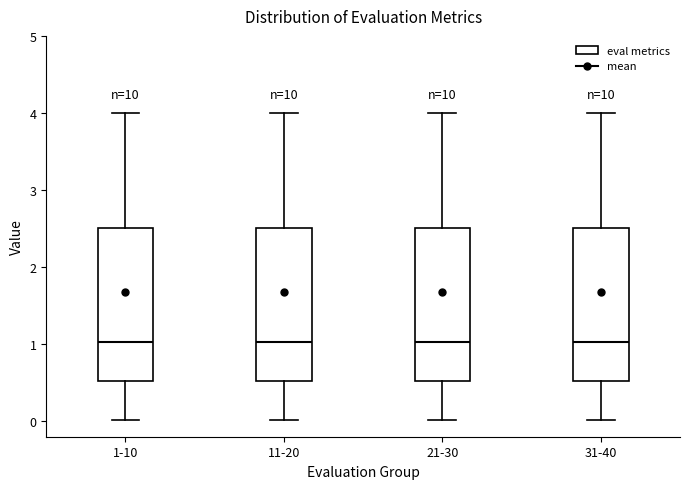

Where does the upper whisker of the box for 1-10 end on the y-axis? The values are not printed on the chart, so give them approximately, as read against the axis.

4.0